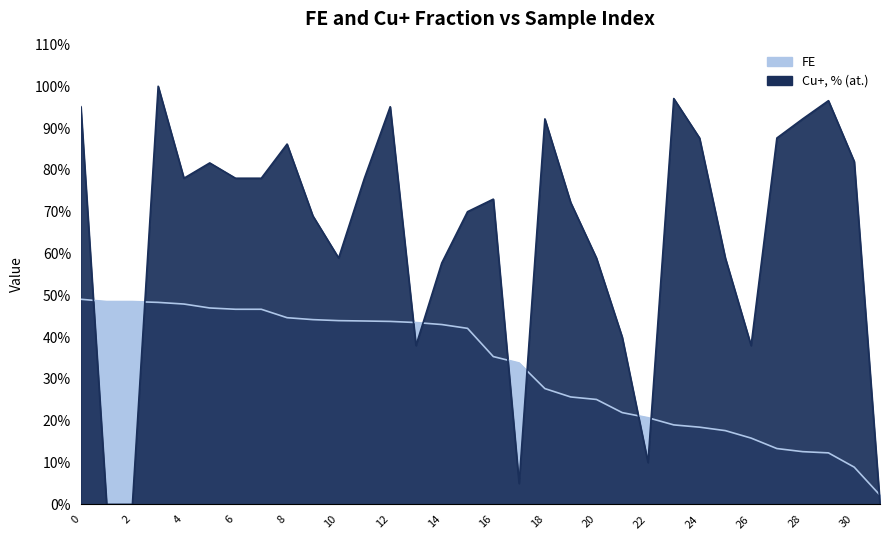

Reading left to right, transcribe all the data shown in this chart.

FE: 0=49.1	1=48.5	2=48.5	3=48.3	4=47.9	5=47.0	6=46.7	7=46.7	8=44.6	9=44.2	10=43.9	11=43.9	12=43.8	13=43.5	14=43.0	15=42.1	16=35.3	17=33.8	18=27.7	19=25.7	20=25.1	21=21.9	22=20.7	23=19.0	24=18.5	25=17.6	26=15.8	27=13.3	28=12.6	29=12.3	30=8.9	31=2.2
Cu+, % (at.): 0=95.1	1=0.0	2=0.0	3=100.0	4=78.0	5=81.7	6=78.0	7=78.0	8=86.2	9=69.0	10=58.9	11=78.0	12=95.1	13=38.0	14=57.7	15=70.0	16=73.0	17=5.0	18=92.2	19=72.2	20=58.9	21=40.0	22=10.0	23=97.1	24=87.6	25=58.9	26=38.0	27=87.6	28=92.2	29=96.5	30=82.0	31=0.0